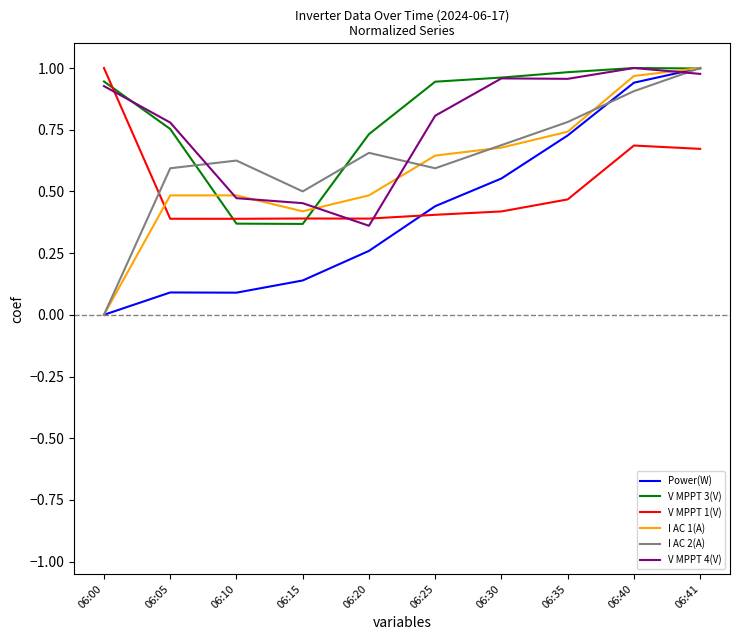

Is it true that V MPPT 3(V) equals 0.9 at 06:00?

True